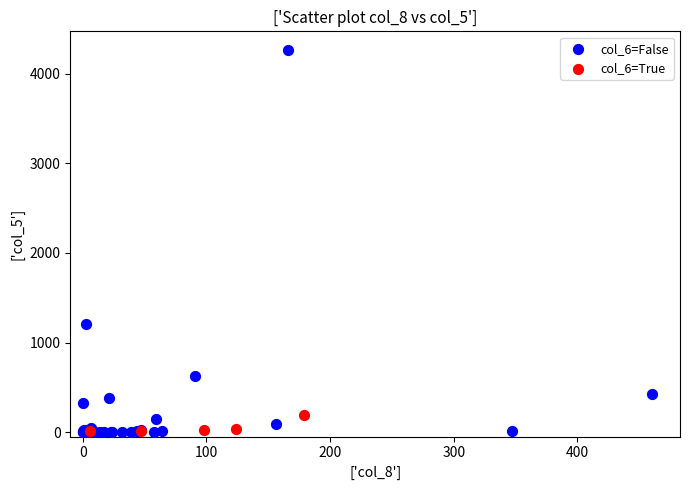

Which series has the largest Y range (max minus min)?

col_6=False